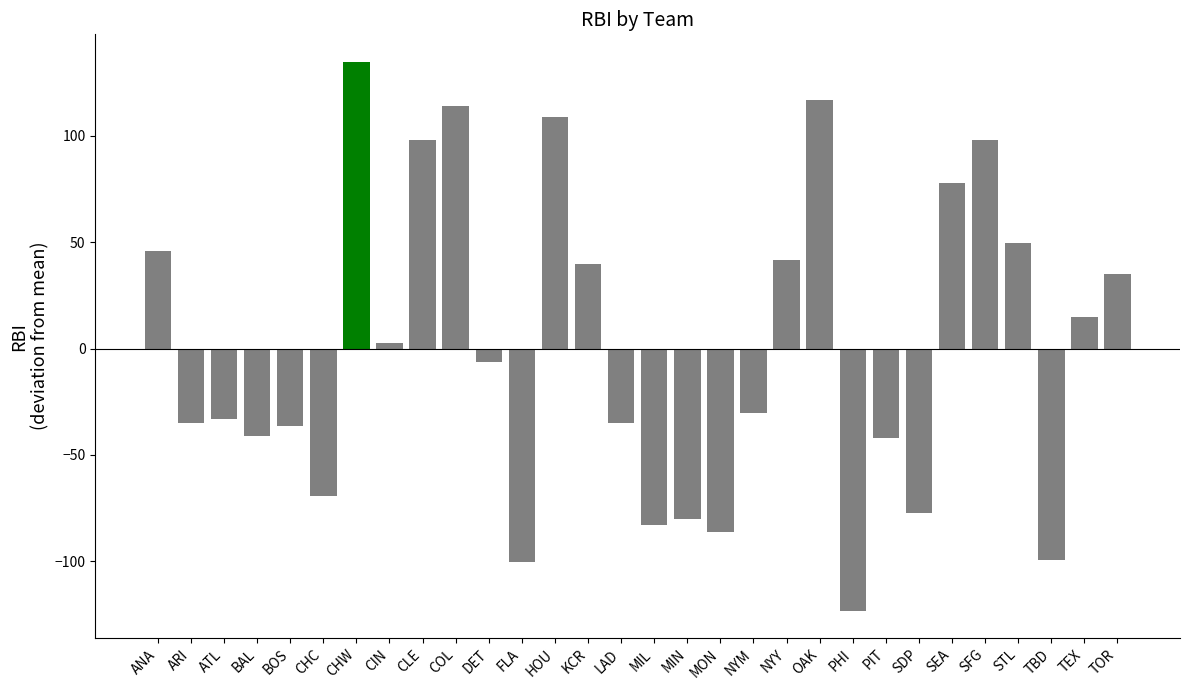

Between DET and BOS, which is larger?

DET